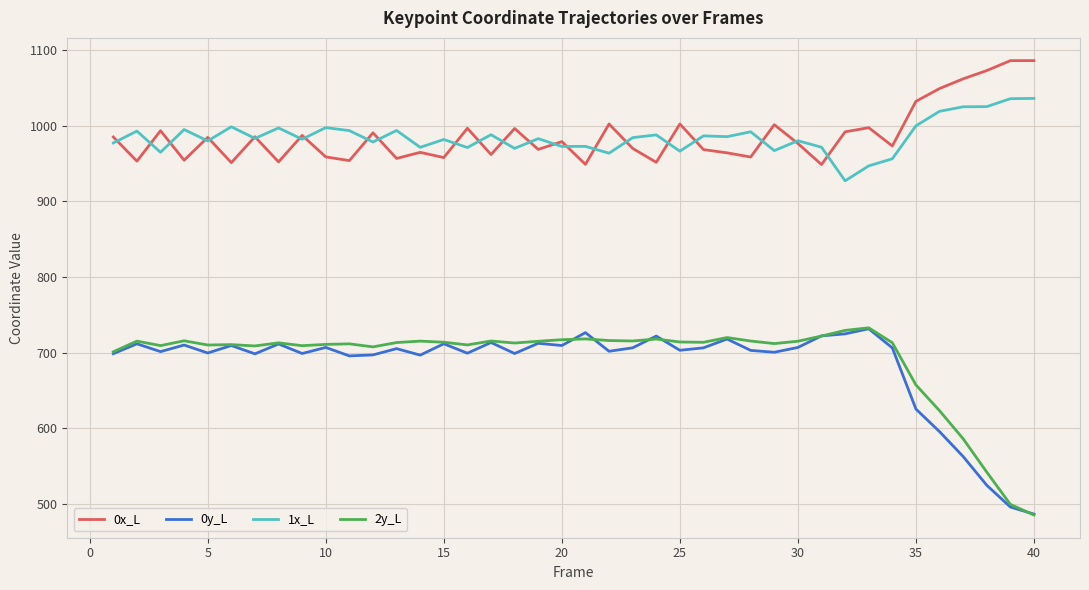

What is the minimum value shown in the chart?

485.5